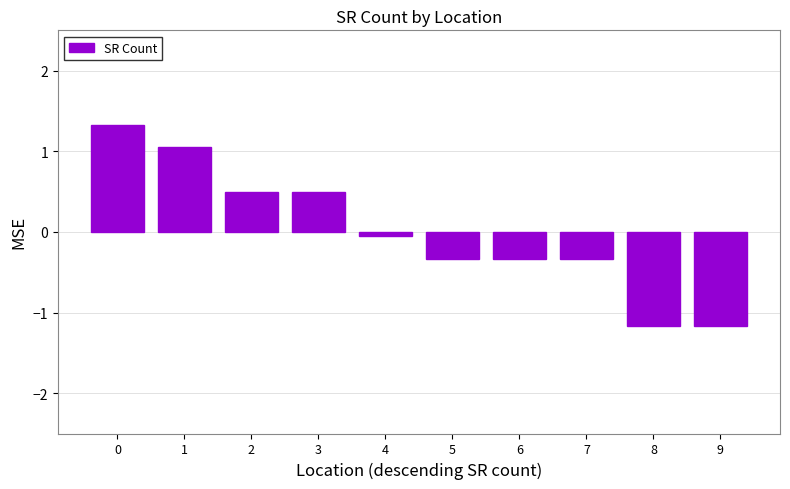

Read the value at 3.

0.5